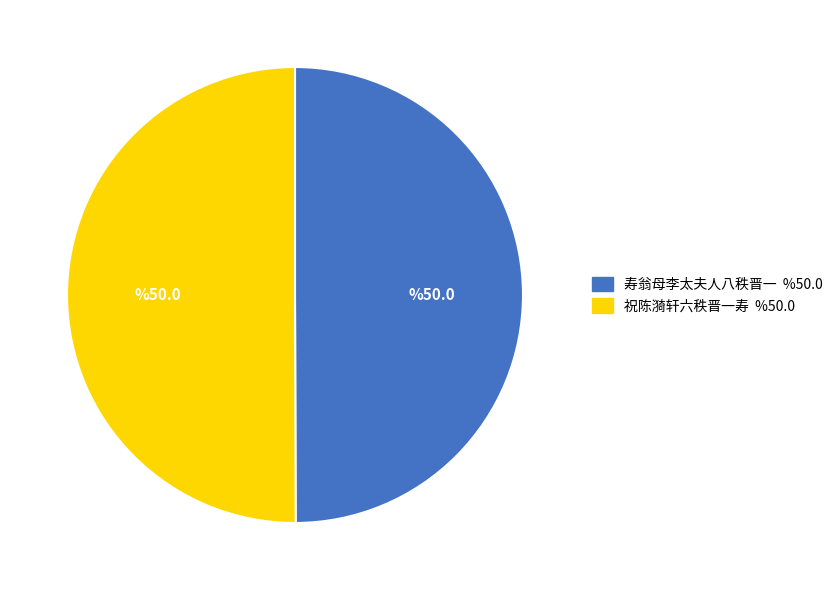

How many segments does this pie chart have?

2